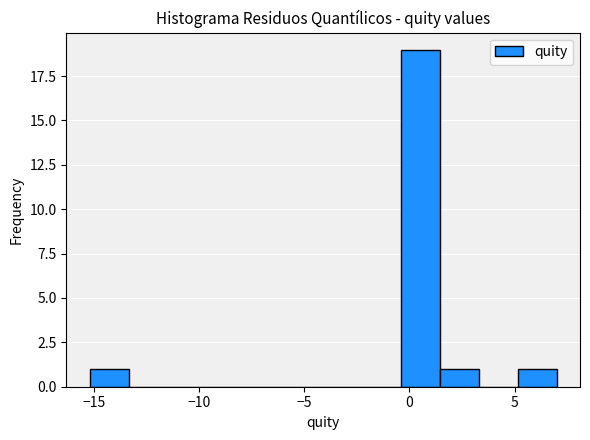

Around what value on the x-axis is the tallest bar? Give the approximate position of its centre, as read against the axis.

0.5